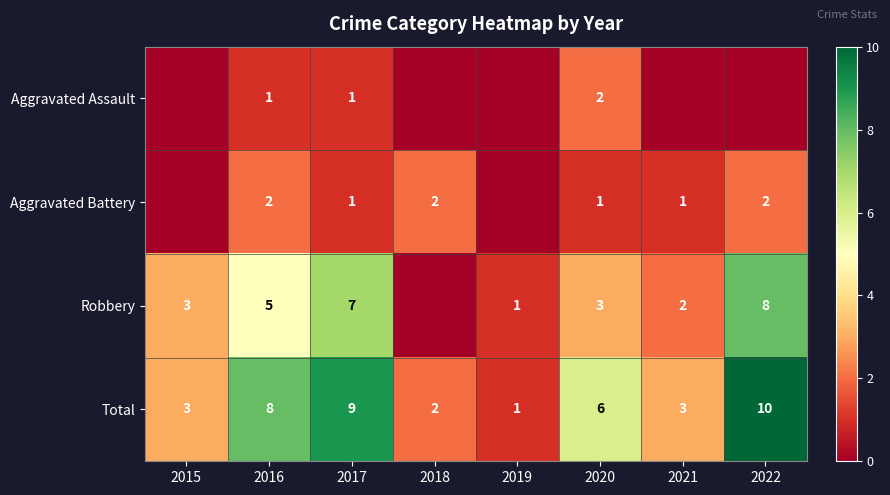

What is the difference between the highest and lowest values at 2017?

8